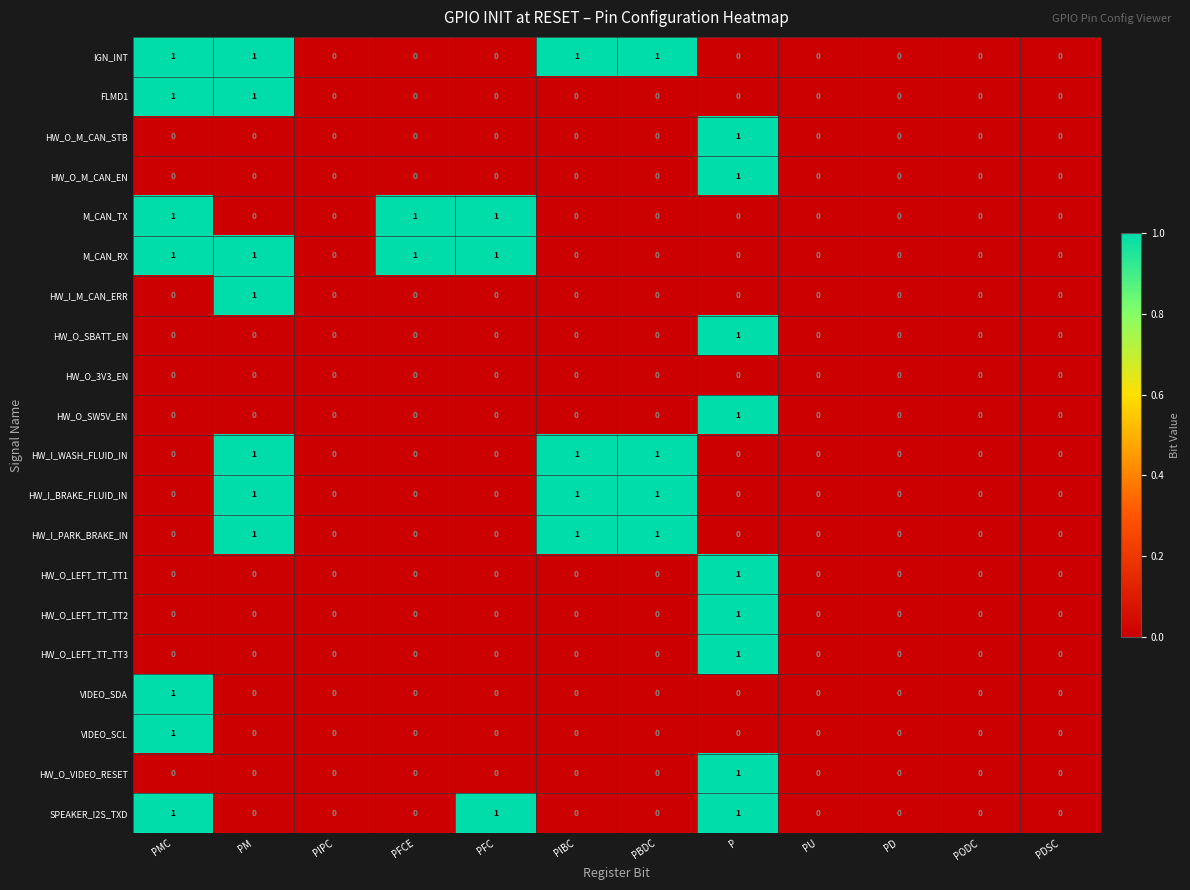

How many data points in SPEAKER_I2S_TXD are above 0?

3